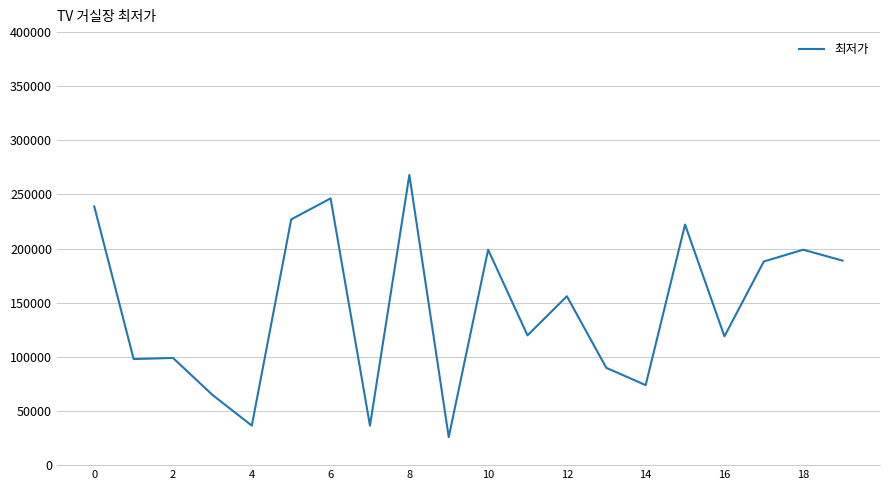

What is the greatest value displayed?

268000